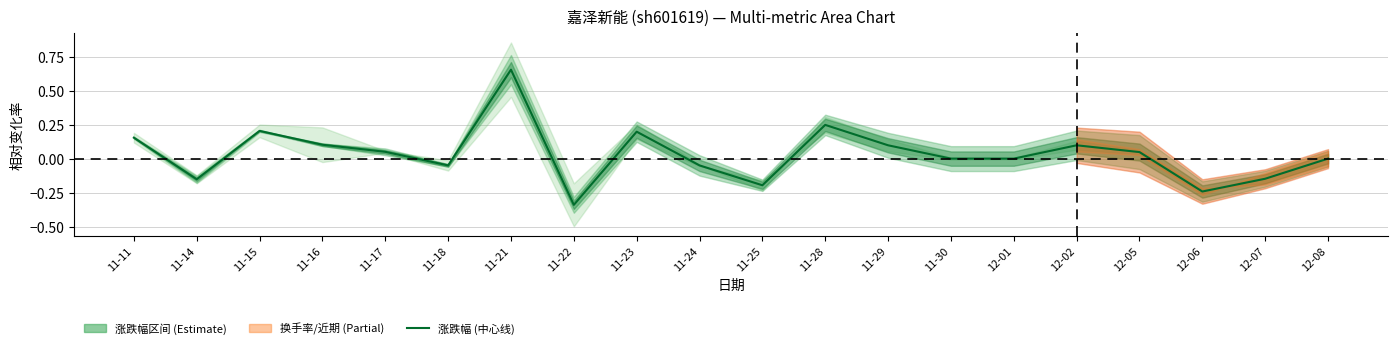

What is the difference between the second highest and minimum values?

0.6